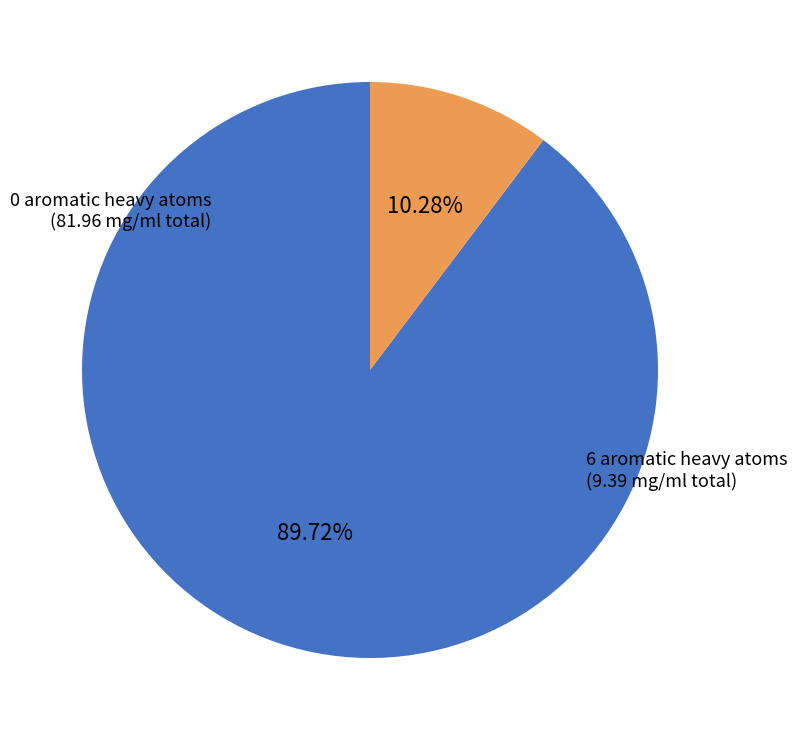

Count the number of slices in the pie.

2